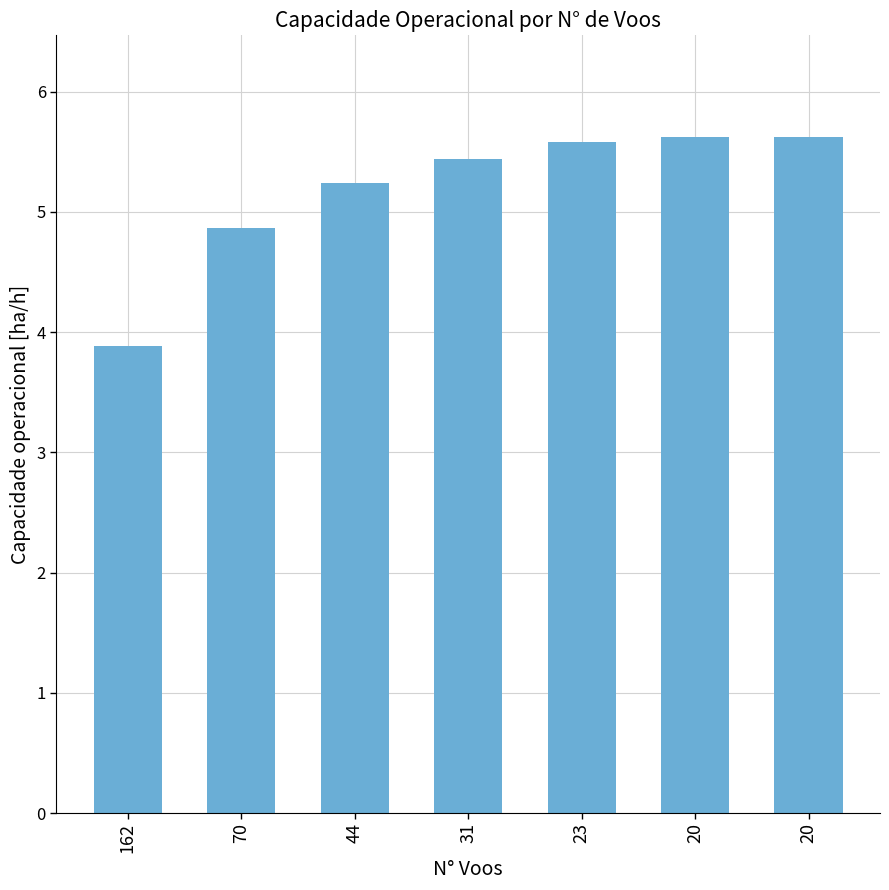

What is the ratio of the value at 20 to the value at 20?

1.0